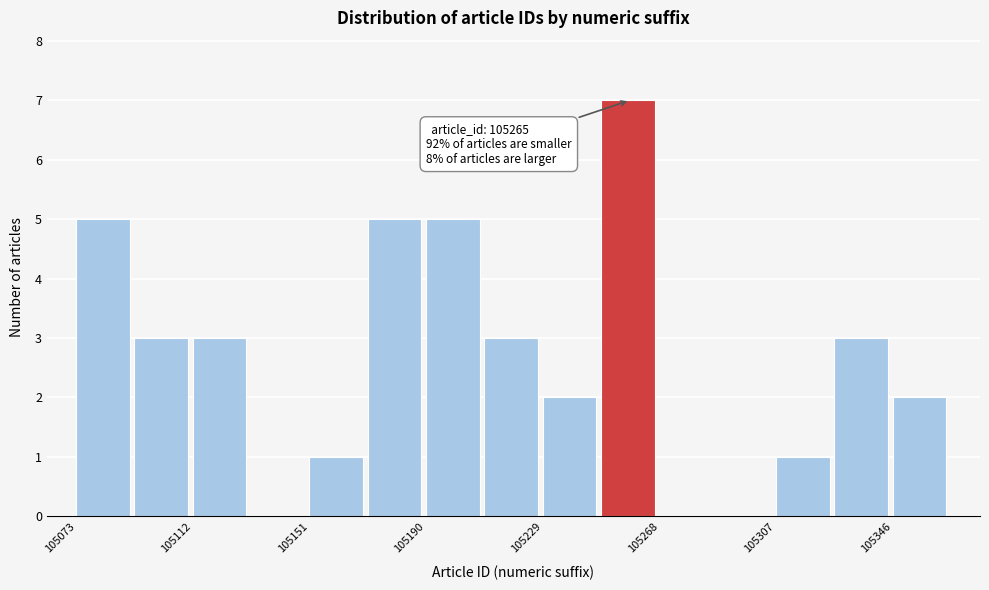

Read against the x-axis, roughly where is the centre of the tallest bar?

105260